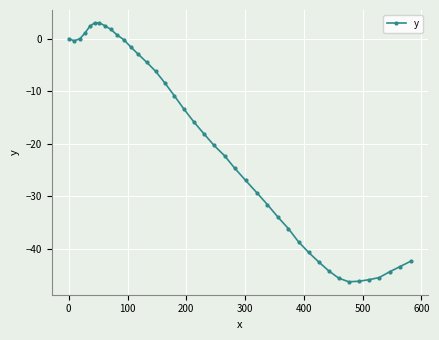

What is the average value?

-20.5